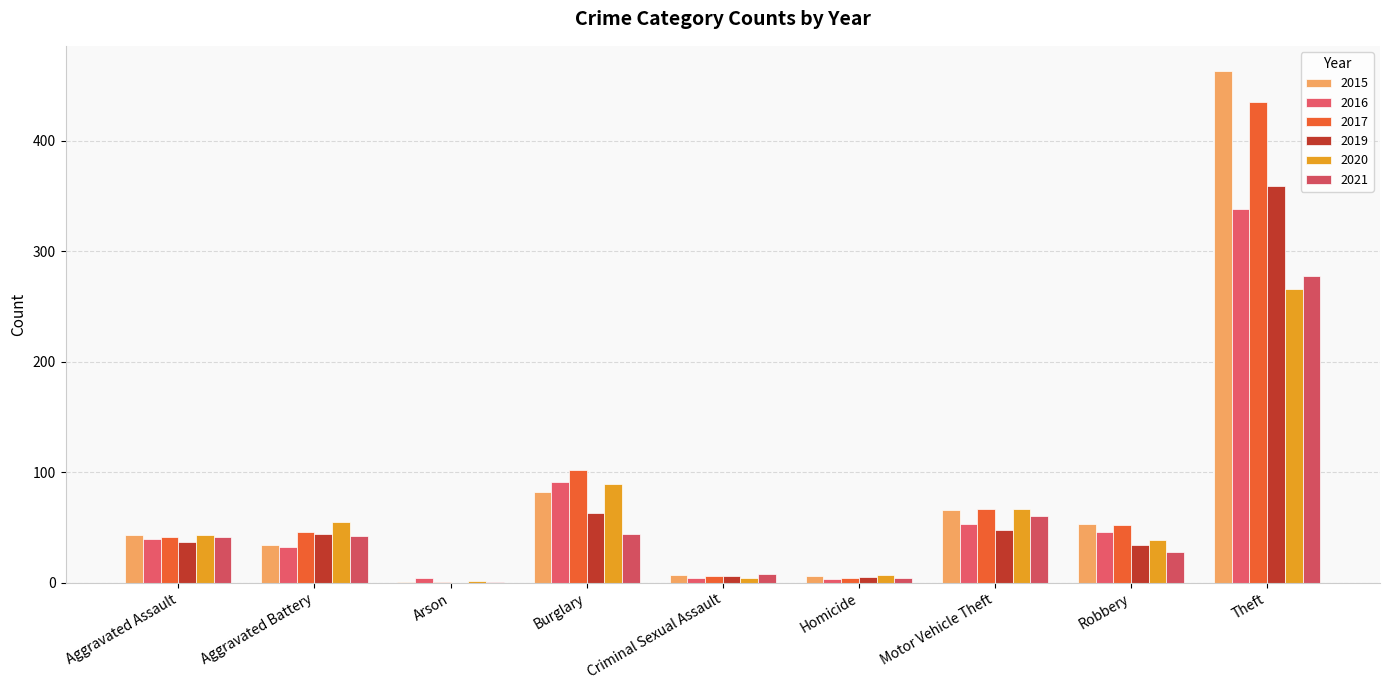

What is the difference between the maximum and minimum values in the 2020 series?

264